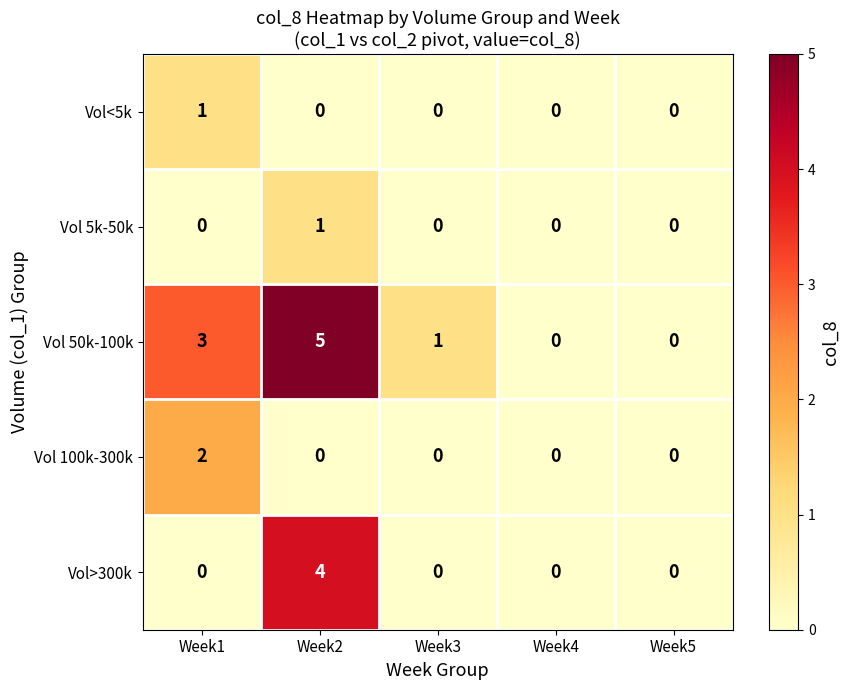

How many positive values does the Vol 100k-300k series have?

1